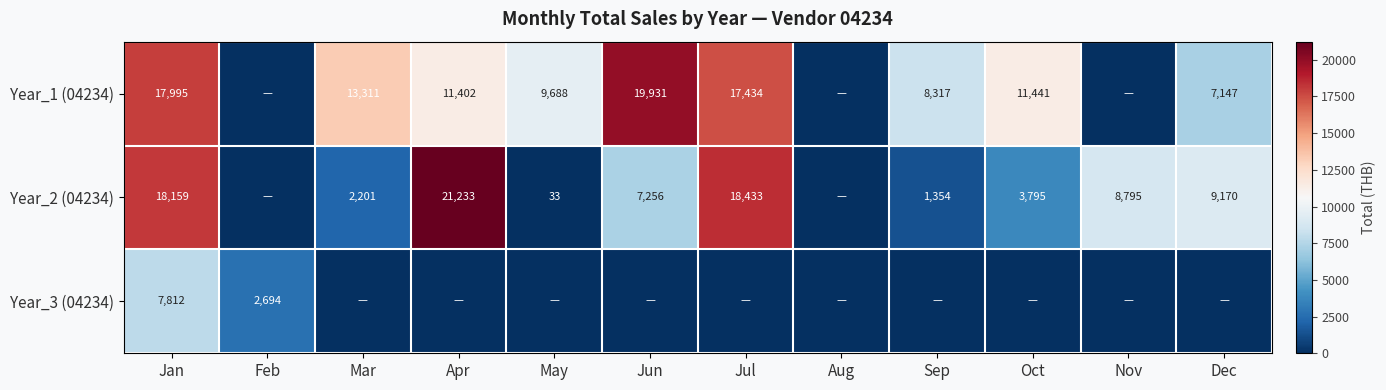

Count the number of categories in the chart.

12